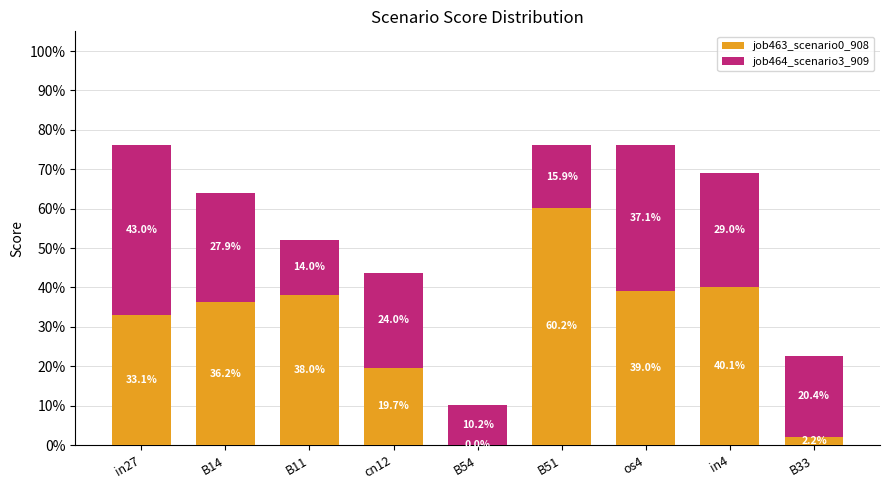

Does the chart contain stacked bars?

Yes